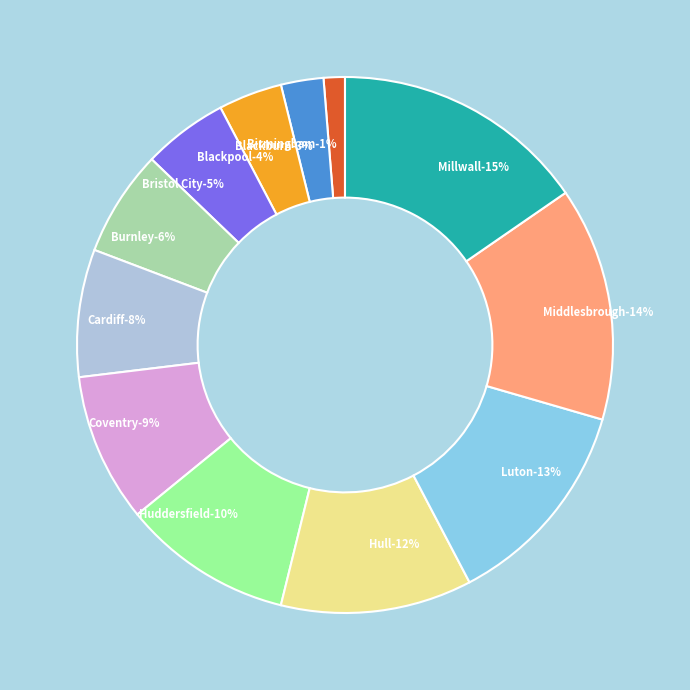

To the nearest percent, what is the average slice percentage?

8%